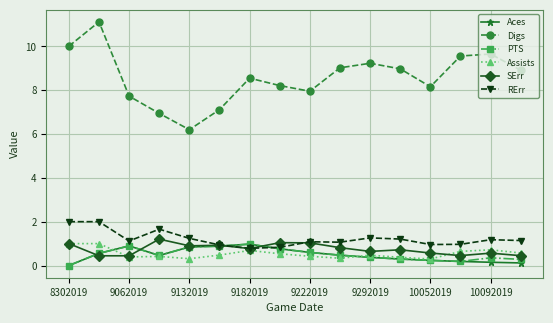

Which series has the largest total across all categories?

Digs